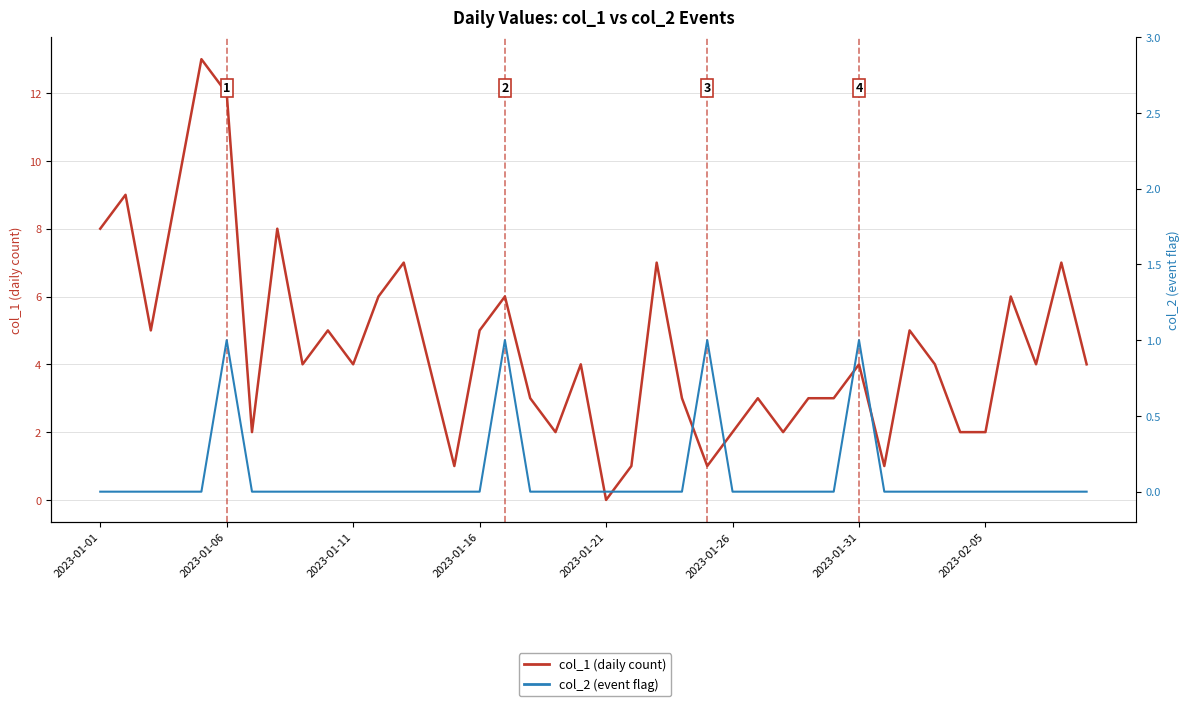

Between 23 and 36, which series saw the biggest shift?

col_1 (daily count)